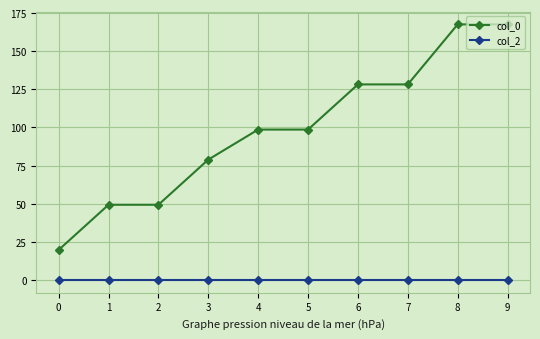

What is the maximum value shown in the chart?

167.6